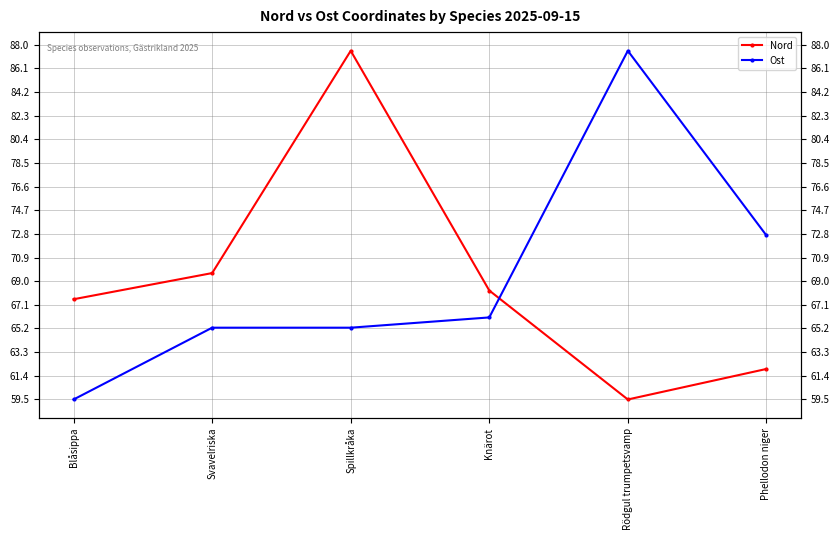

Which series ends up on top after the final intersection of Nord and Ost?

Ost